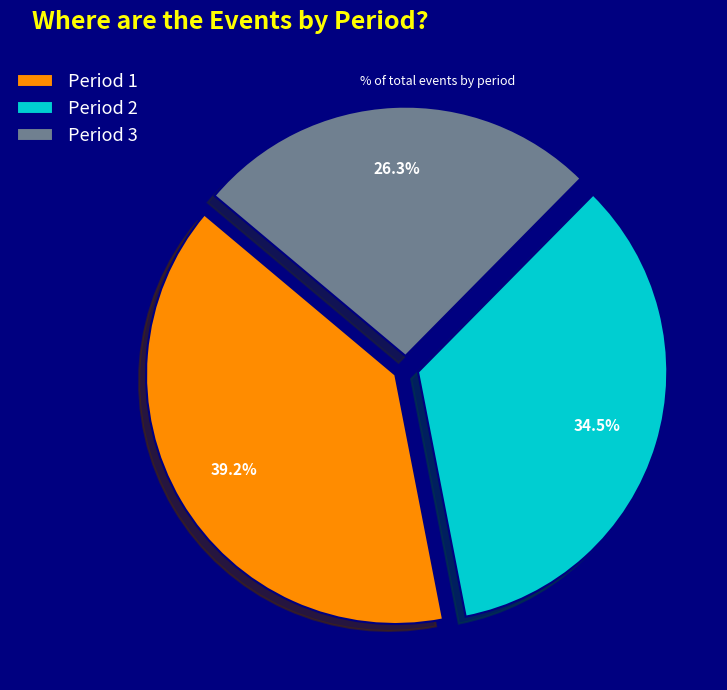

To the nearest percent, what portion does Period 1 represent?

39%